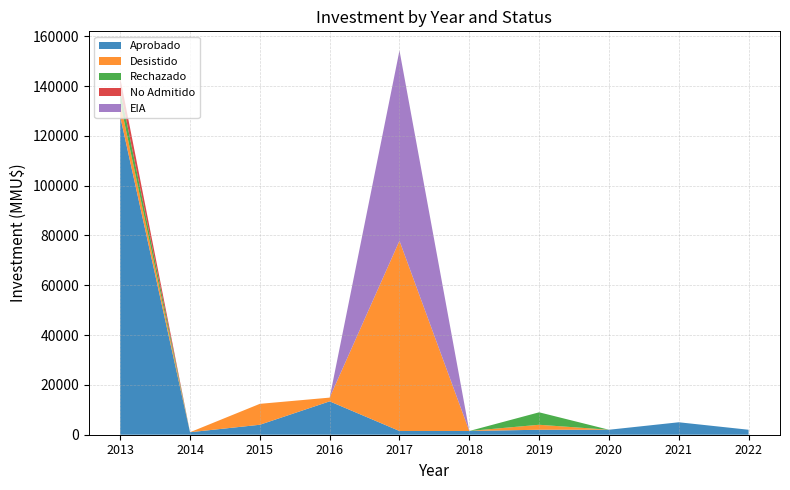

Reading left to right, transcribe all the data shown in this chart.

Aprobado: 127750	1000	4000	13400	1500	1500	2000	2000	5000	2000
Desistido: 5575	0	8400	1500	76383	0	2000	0	0	0
Rechazado: 5000	0	0	0	0	0	5000	0	0	0
No Admitido: 4950	0	0	0	0	0	0	0	0	0
EIA: 0	0	0	0	76383	0	0	0	0	0